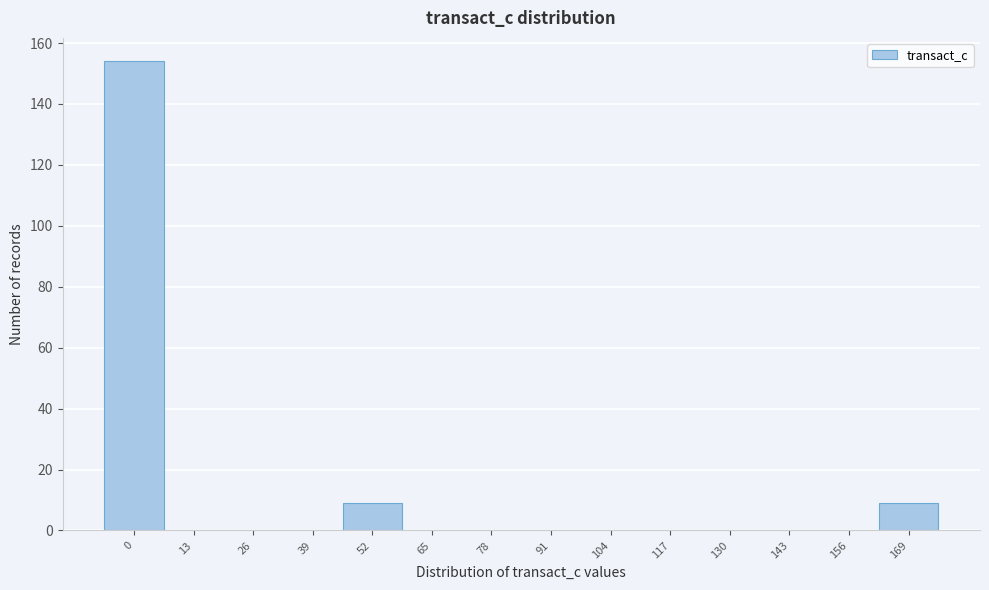

Reading right to left, list all the values displayed in this chart.

169=9	156=0	143=0	130=0	117=0	104=0	91=0	78=0	65=0	52=9	39=0	26=0	13=0	0=154